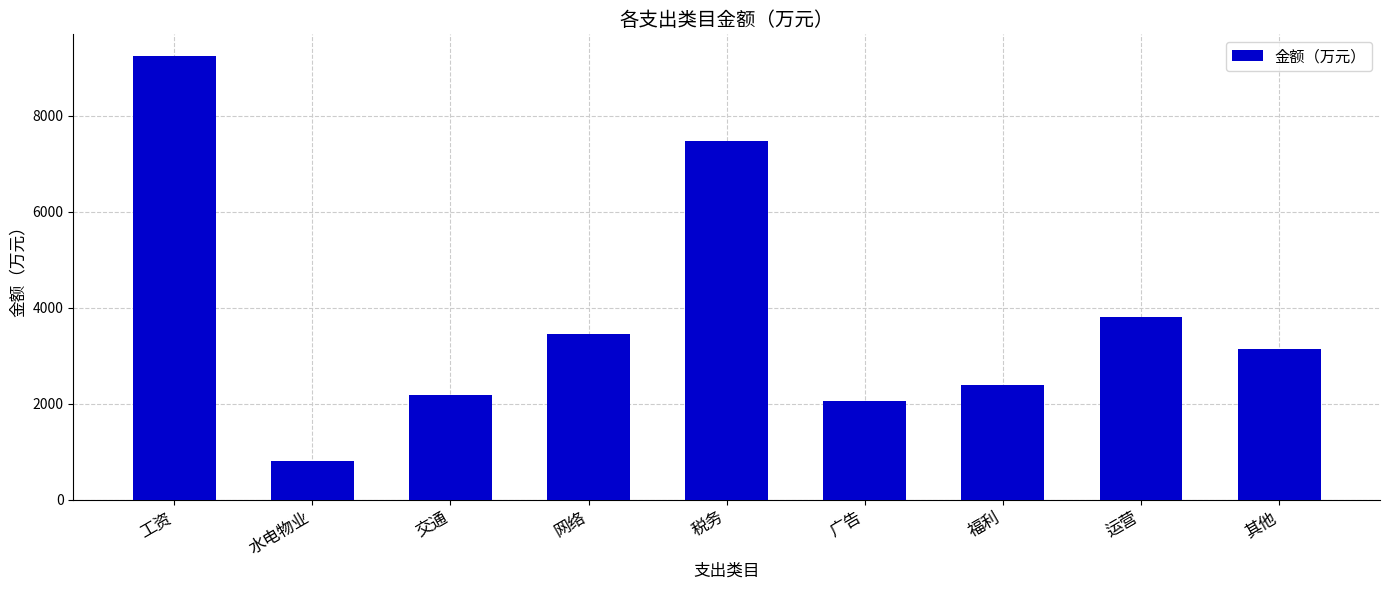

What is the label of the 2nd bar from the right?

运营